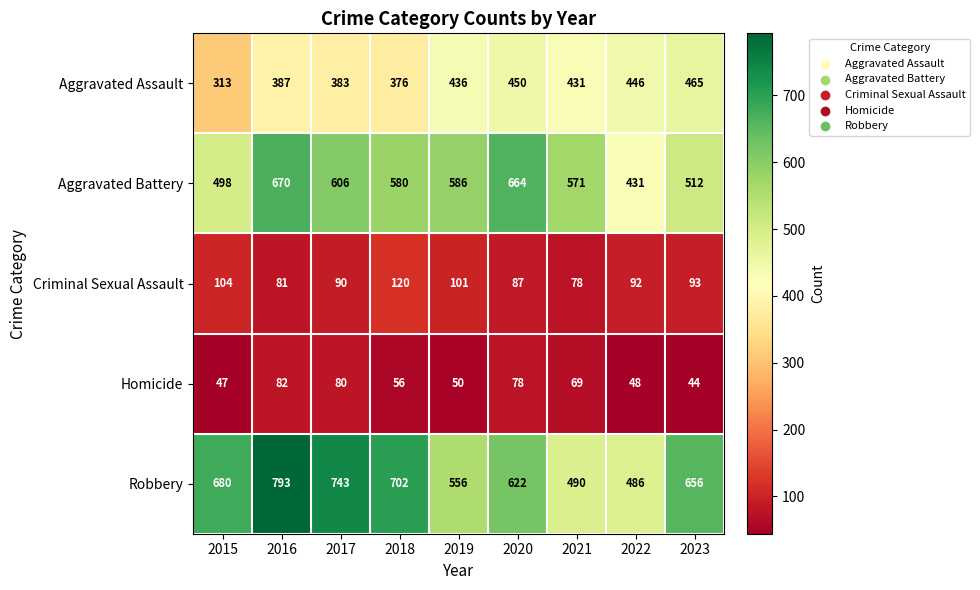

At which label does Robbery first exceed 656?

2015